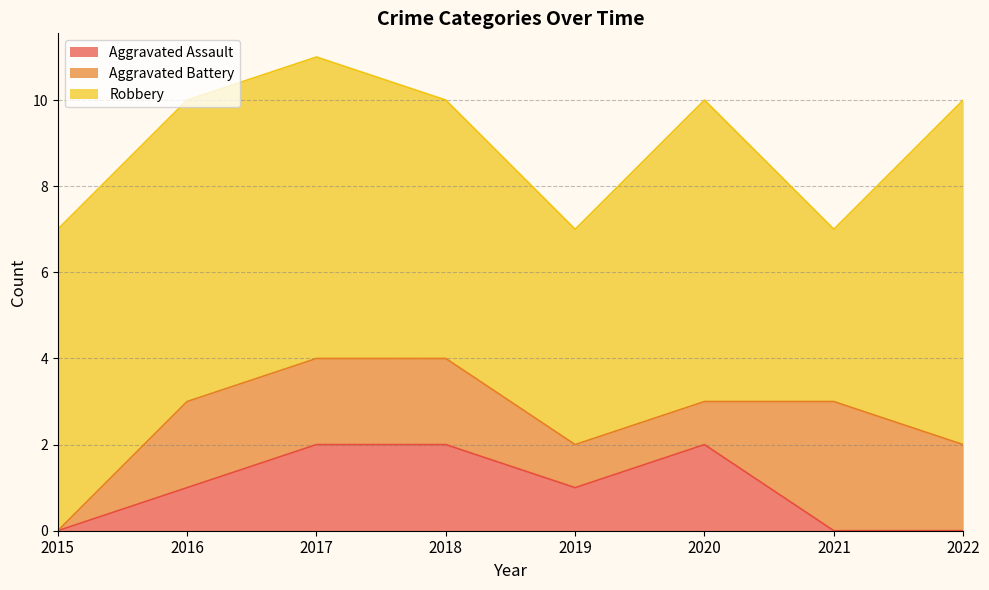

True or false: Robbery and Aggravated Battery cross at least once.

False